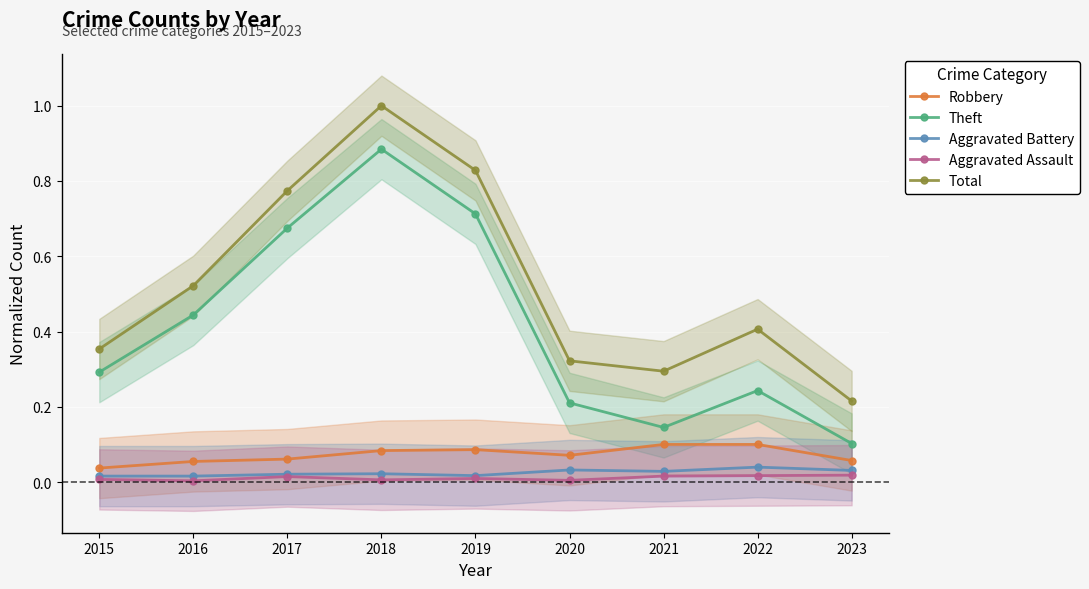

How many lines are shown in the chart?

5